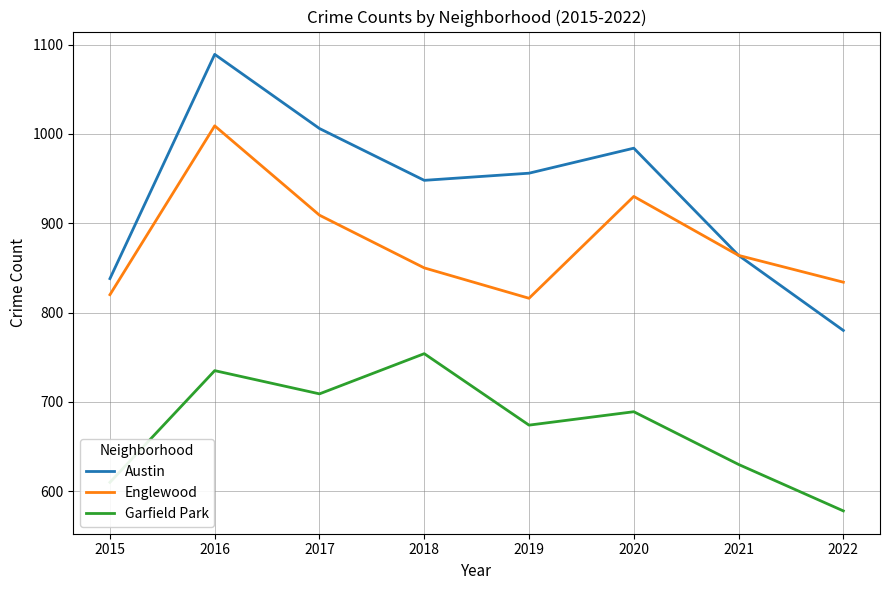

How many interior local peaks does the Austin series have?

2